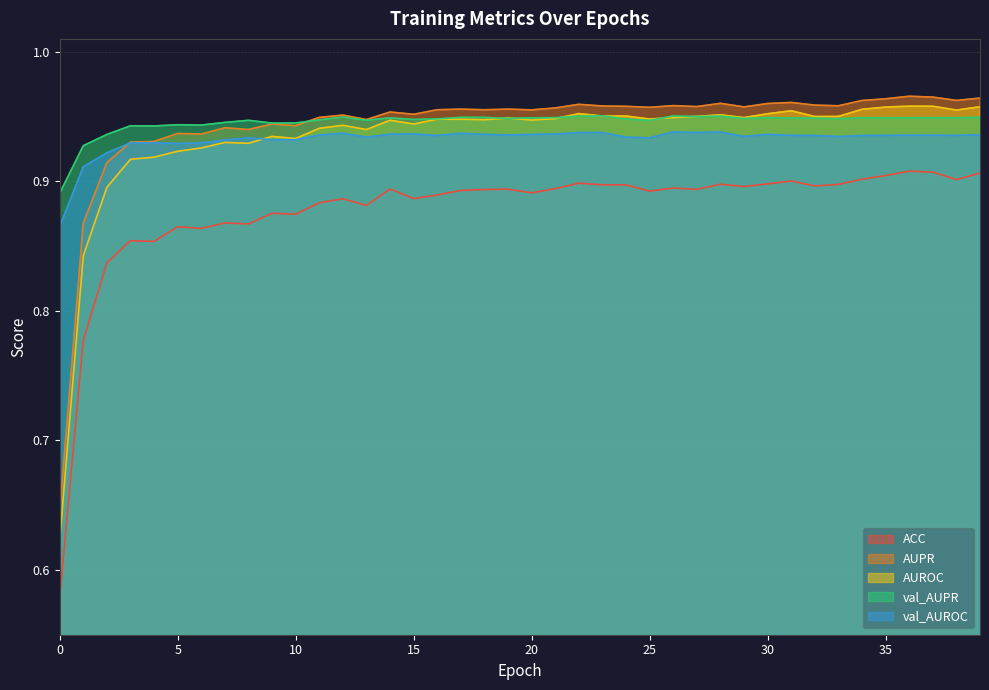

Reading left to right, extract all data points from this chart.

ACC: 0=0.6	1=0.8	2=0.8	3=0.9	4=0.9	5=0.9	6=0.9	7=0.9	8=0.9	9=0.9	10=0.9	11=0.9	12=0.9	13=0.9	14=0.9	15=0.9	16=0.9	17=0.9	18=0.9	19=0.9	20=0.9	21=0.9	22=0.9	23=0.9	24=0.9	25=0.9	26=0.9	27=0.9	28=0.9	29=0.9	30=0.9	31=0.9	32=0.9	33=0.9	34=0.9	35=0.9	36=0.9	37=0.9	38=0.9	39=0.9
AUPR: 0=0.6	1=0.9	2=0.9	3=0.9	4=0.9	5=0.9	6=0.9	7=0.9	8=0.9	9=0.9	10=0.9	11=0.9	12=1.0	13=0.9	14=1.0	15=1.0	16=1.0	17=1.0	18=1.0	19=1.0	20=1.0	21=1.0	22=1.0	23=1.0	24=1.0	25=1.0	26=1.0	27=1.0	28=1.0	29=1.0	30=1.0	31=1.0	32=1.0	33=1.0	34=1.0	35=1.0	36=1.0	37=1.0	38=1.0	39=1.0
AUROC: 0=0.6	1=0.8	2=0.9	3=0.9	4=0.9	5=0.9	6=0.9	7=0.9	8=0.9	9=0.9	10=0.9	11=0.9	12=0.9	13=0.9	14=0.9	15=0.9	16=0.9	17=0.9	18=0.9	19=0.9	20=0.9	21=0.9	22=1.0	23=1.0	24=1.0	25=0.9	26=0.9	27=1.0	28=1.0	29=0.9	30=1.0	31=1.0	32=1.0	33=1.0	34=1.0	35=1.0	36=1.0	37=1.0	38=1.0	39=1.0
val_AUPR: 0=0.9	1=0.9	2=0.9	3=0.9	4=0.9	5=0.9	6=0.9	7=0.9	8=0.9	9=0.9	10=0.9	11=0.9	12=0.9	13=0.9	14=0.9	15=0.9	16=0.9	17=0.9	18=0.9	19=0.9	20=0.9	21=0.9	22=1.0	23=1.0	24=0.9	25=0.9	26=1.0	27=1.0	28=1.0	29=0.9	30=0.9	31=0.9	32=0.9	33=0.9	34=0.9	35=0.9	36=0.9	37=0.9	38=0.9	39=0.9
val_AUROC: 0=0.9	1=0.9	2=0.9	3=0.9	4=0.9	5=0.9	6=0.9	7=0.9	8=0.9	9=0.9	10=0.9	11=0.9	12=0.9	13=0.9	14=0.9	15=0.9	16=0.9	17=0.9	18=0.9	19=0.9	20=0.9	21=0.9	22=0.9	23=0.9	24=0.9	25=0.9	26=0.9	27=0.9	28=0.9	29=0.9	30=0.9	31=0.9	32=0.9	33=0.9	34=0.9	35=0.9	36=0.9	37=0.9	38=0.9	39=0.9